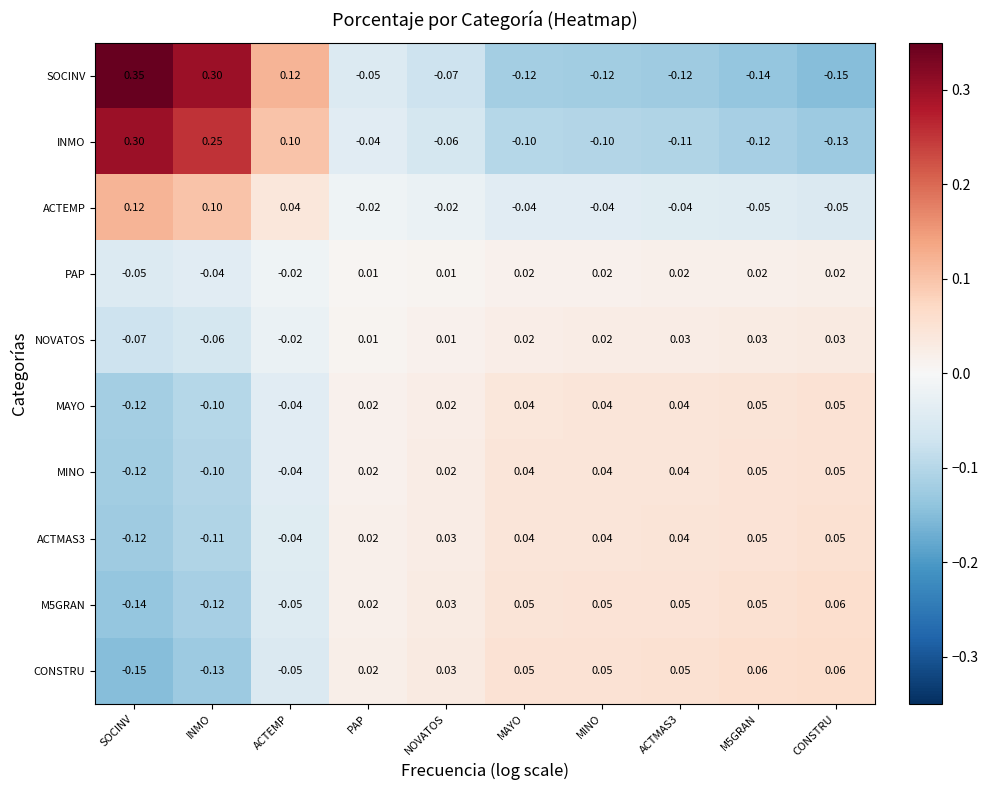

At which category does the chart reach its peak across all series?

SOCINV